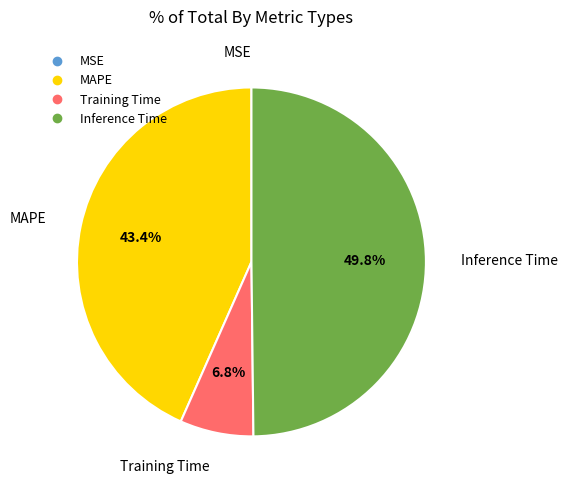

Is the sum of Training Time and Inference Time greater than half?

Yes